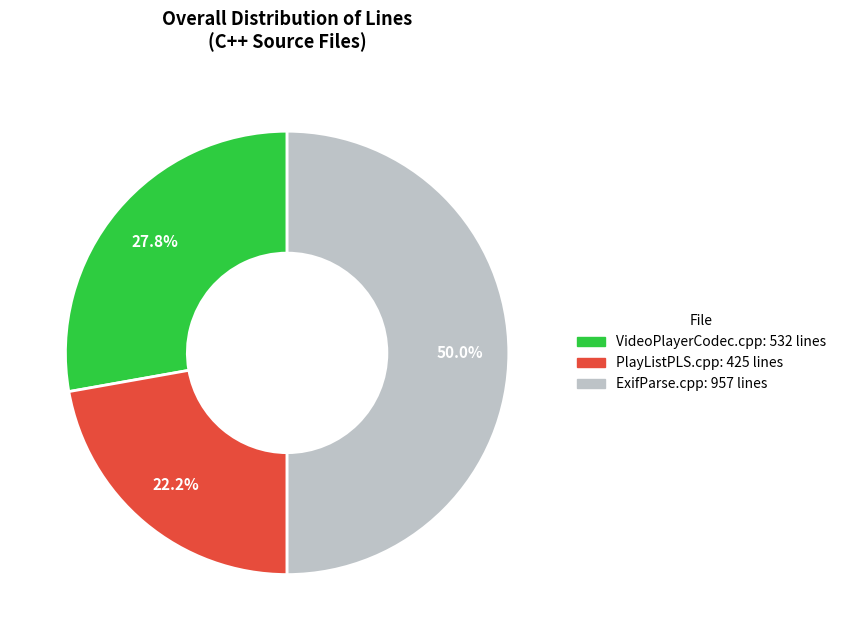

True or false: VideoPlayerCodec.cpp accounts for 28% of the total.

True